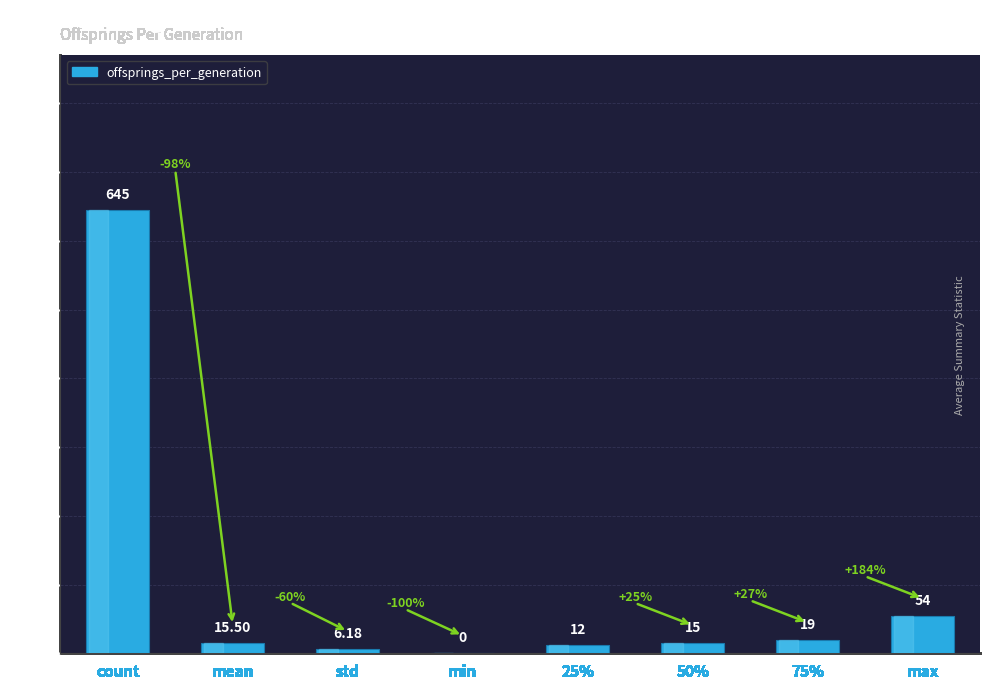

Approximately how many times larger is the value at mean compared to 25%?

1.3